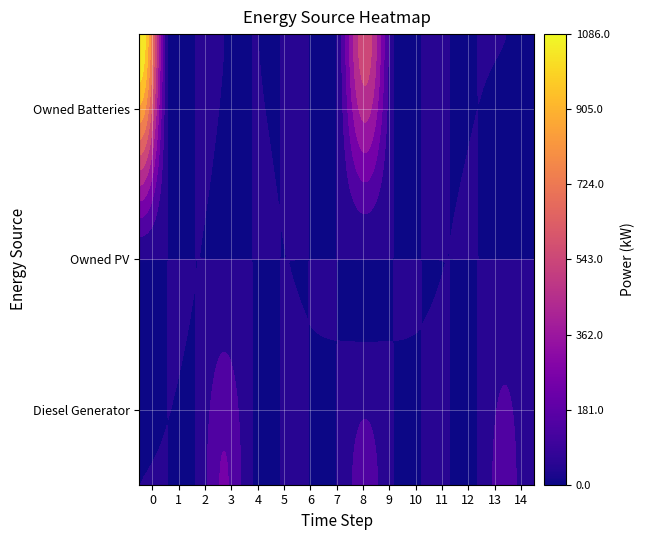

At how many categories does at least one series exceed 34?

4